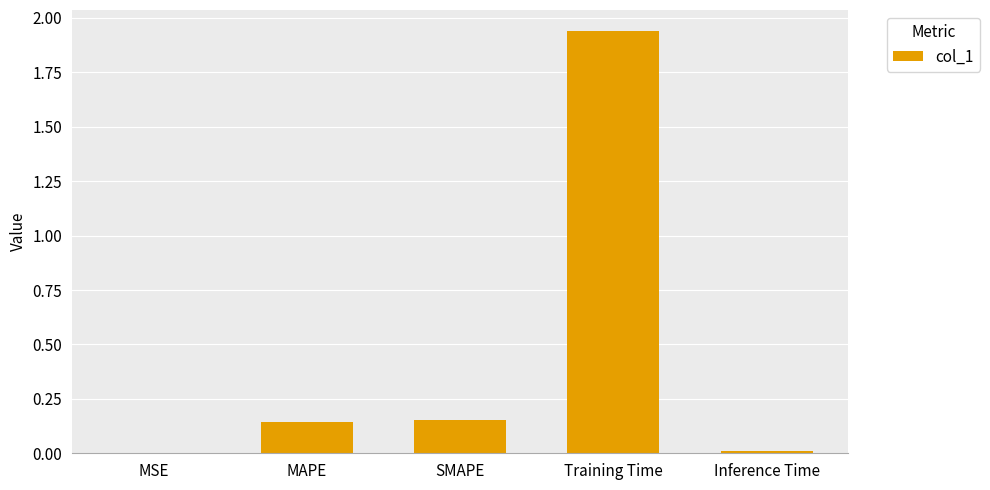

True or false: the data shows 1.1 at Training Time.

False